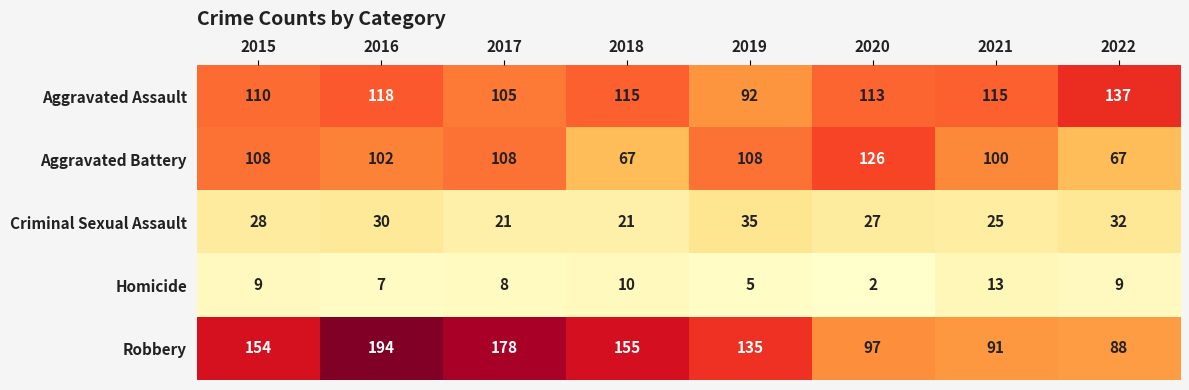

How many values in the Aggravated Battery series are below 108?

4